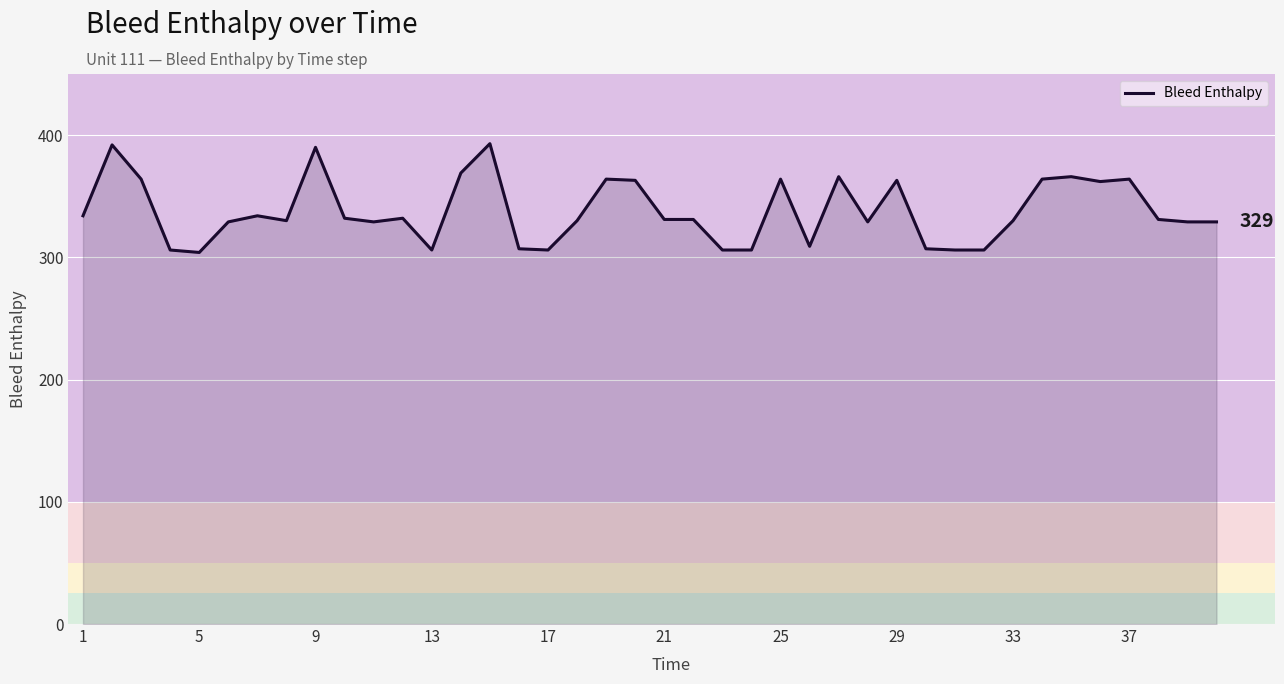

True or false: the data has more than 2 interior local peaks.

True